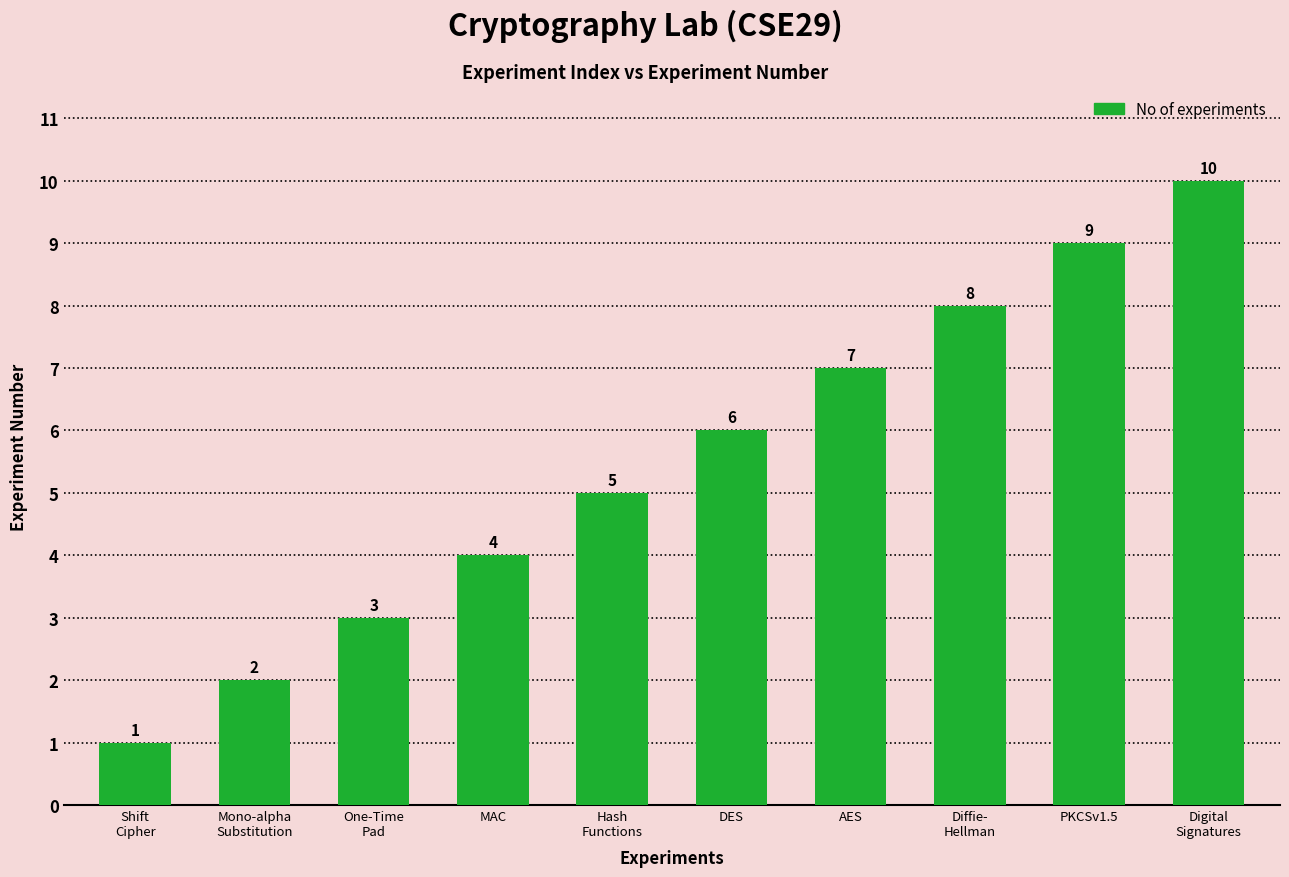

What is the label of the 6th bar from the right?

Hash
Functions